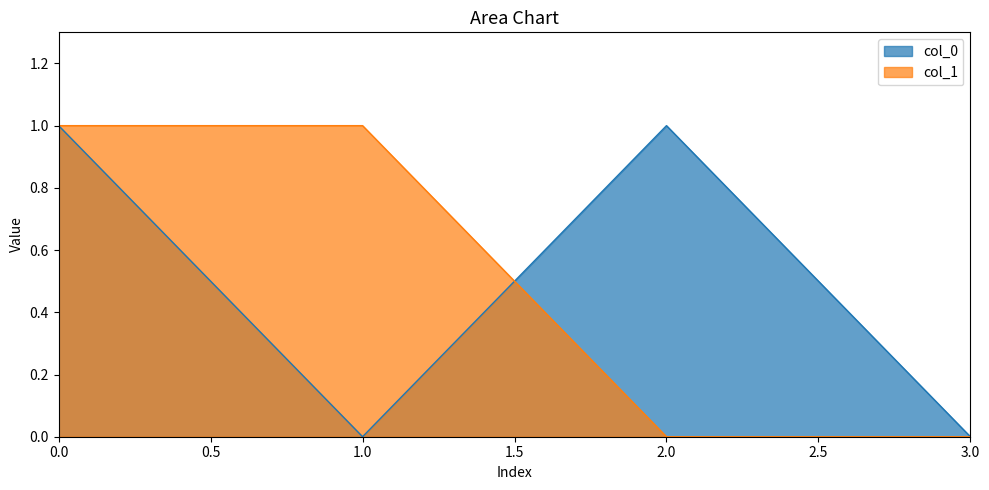

Reading right to left, what are all the values shown in this chart?

col_0: 0	1	0	1
col_1: 0	0	1	1